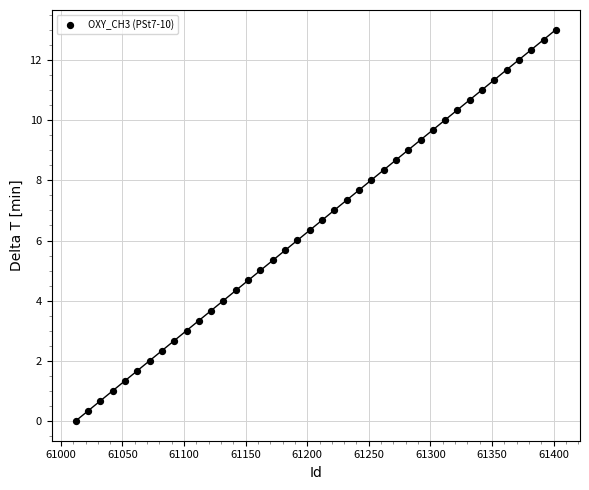

What is the range of X values (max minus min)?

390.0